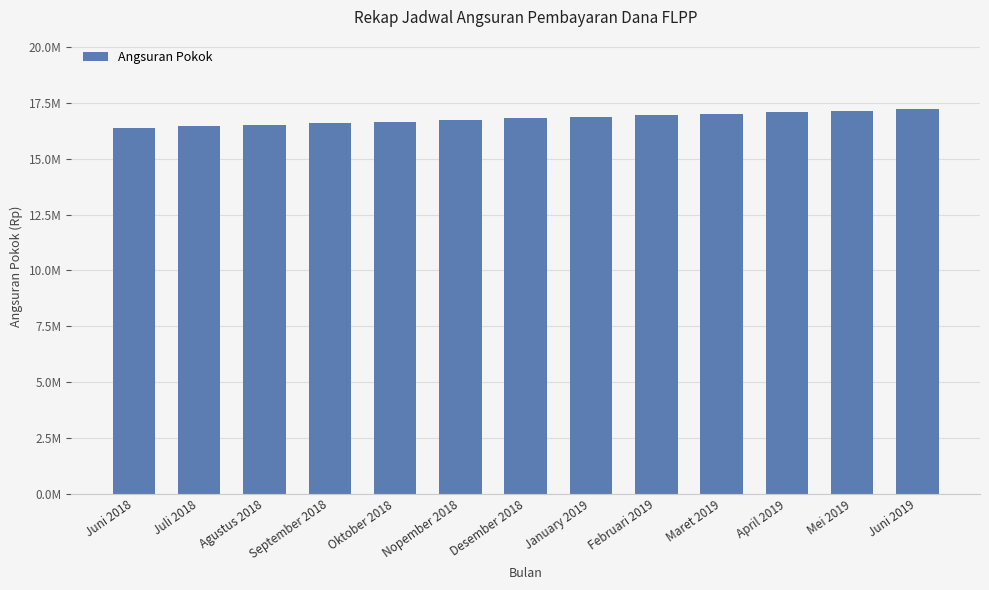

Does the chart contain any negative values?

No